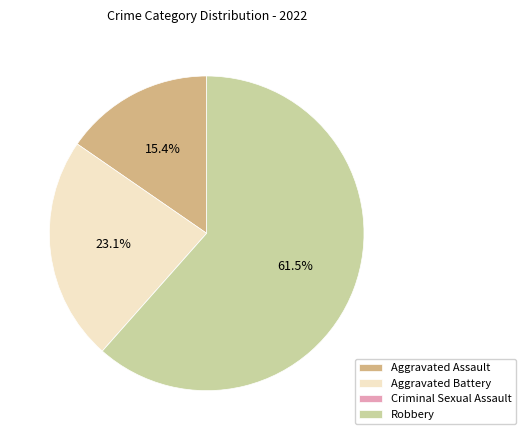

What percentage is NOT represented by Robbery?

38.5%